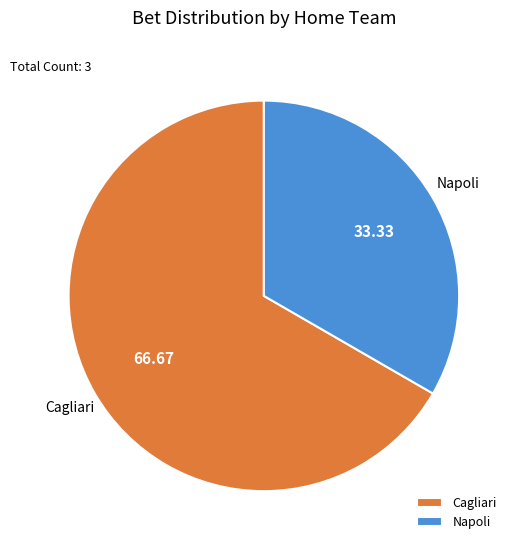

Is the sum of Napoli and Cagliari greater than half?

Yes